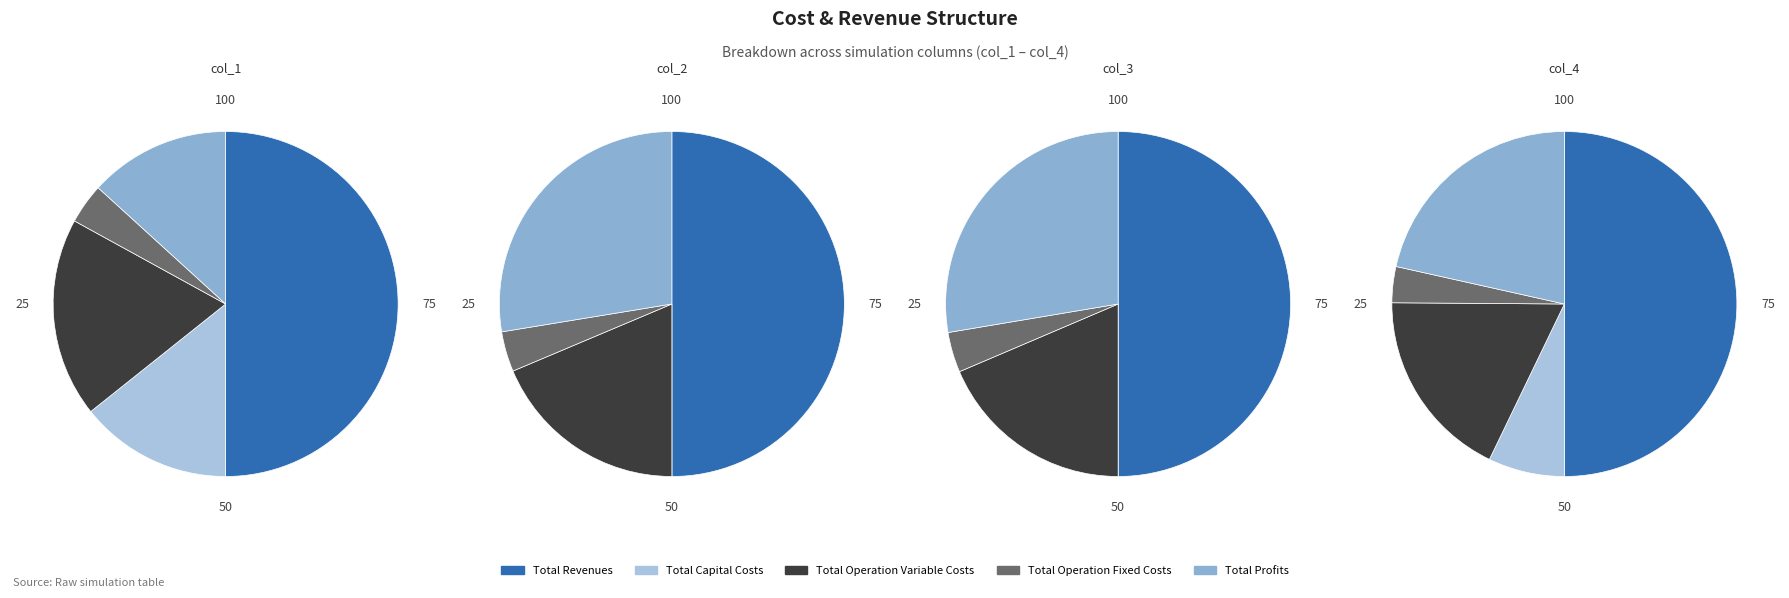

What percentage do Total Revenues and Total Capital Costs together represent?

64.3%